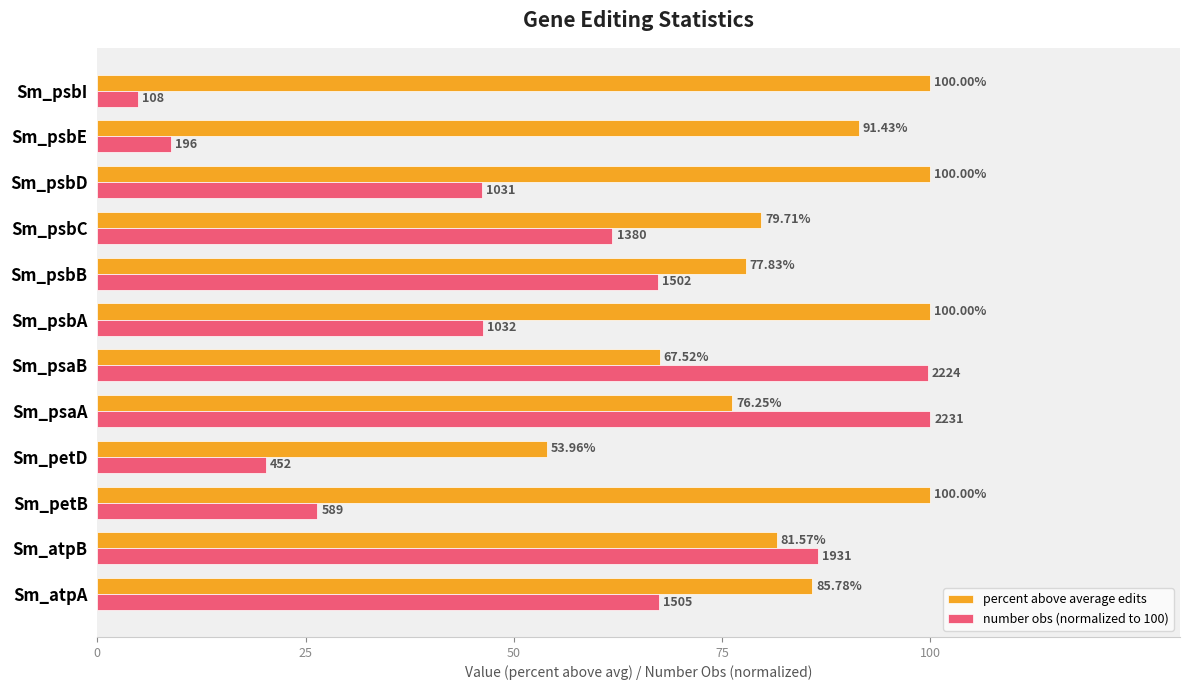

How many data points does each series have?

12